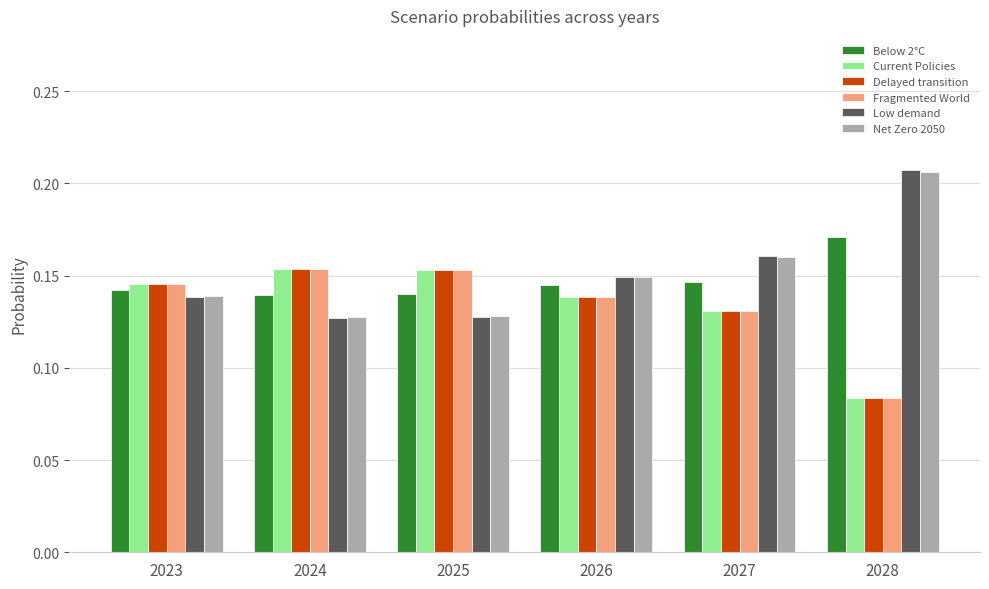

How many bars are there in each group?

6